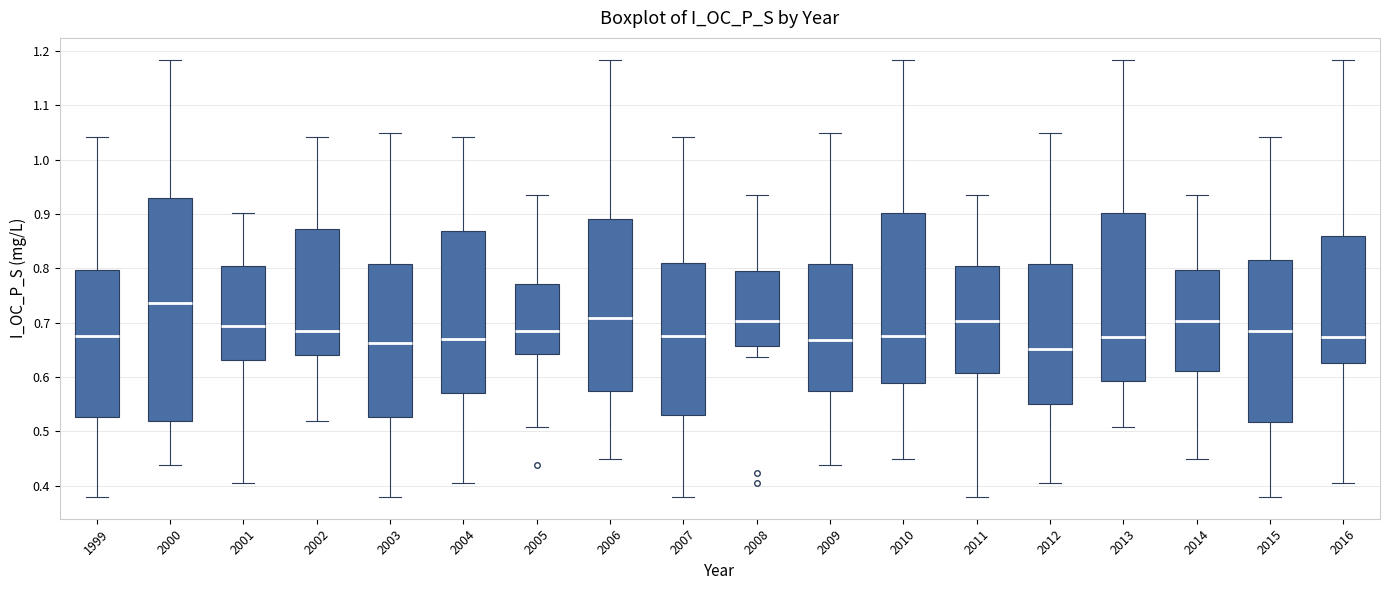

Which box's median line is the highest?

2000